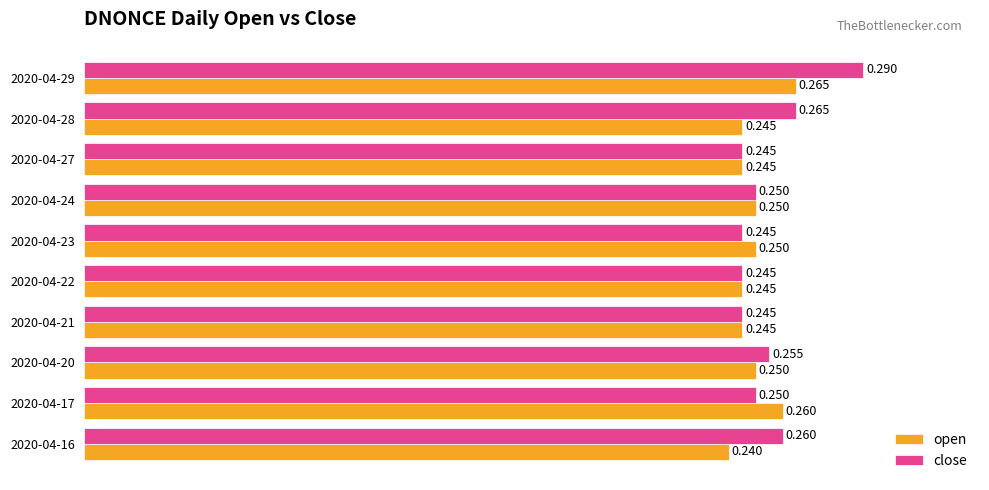

Rank the series by their maximum value, from highest to lowest.

close, open